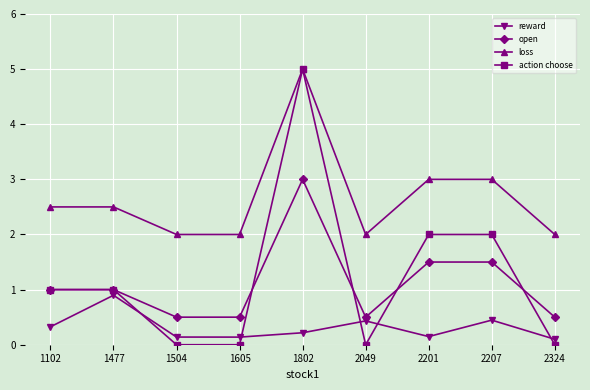

The value of reward at 2324 is 0.1. True or false?

True